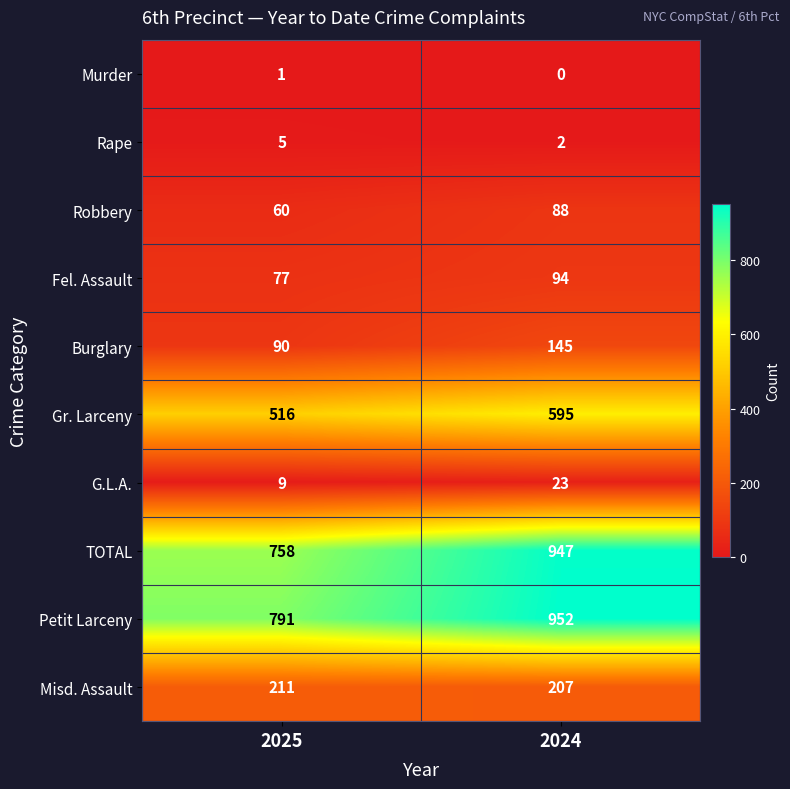

True or false: Petit Larceny has a value of 1167 at 2025.

False